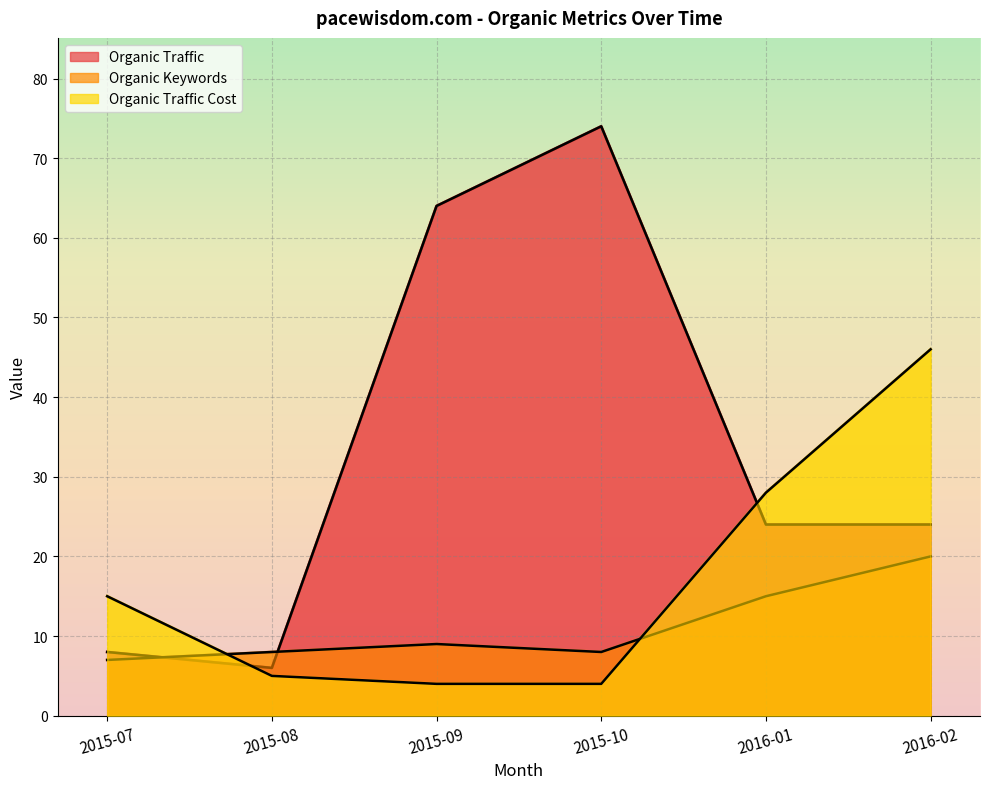

What is the sum of the Organic Keywords values at 2015-09 and 2016-01?

24